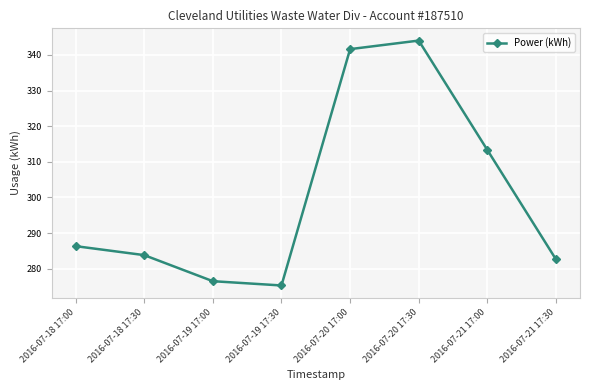

What is the ratio of the value at 2016-07-18 17:00 to the value at 2016-07-20 17:00?

0.8